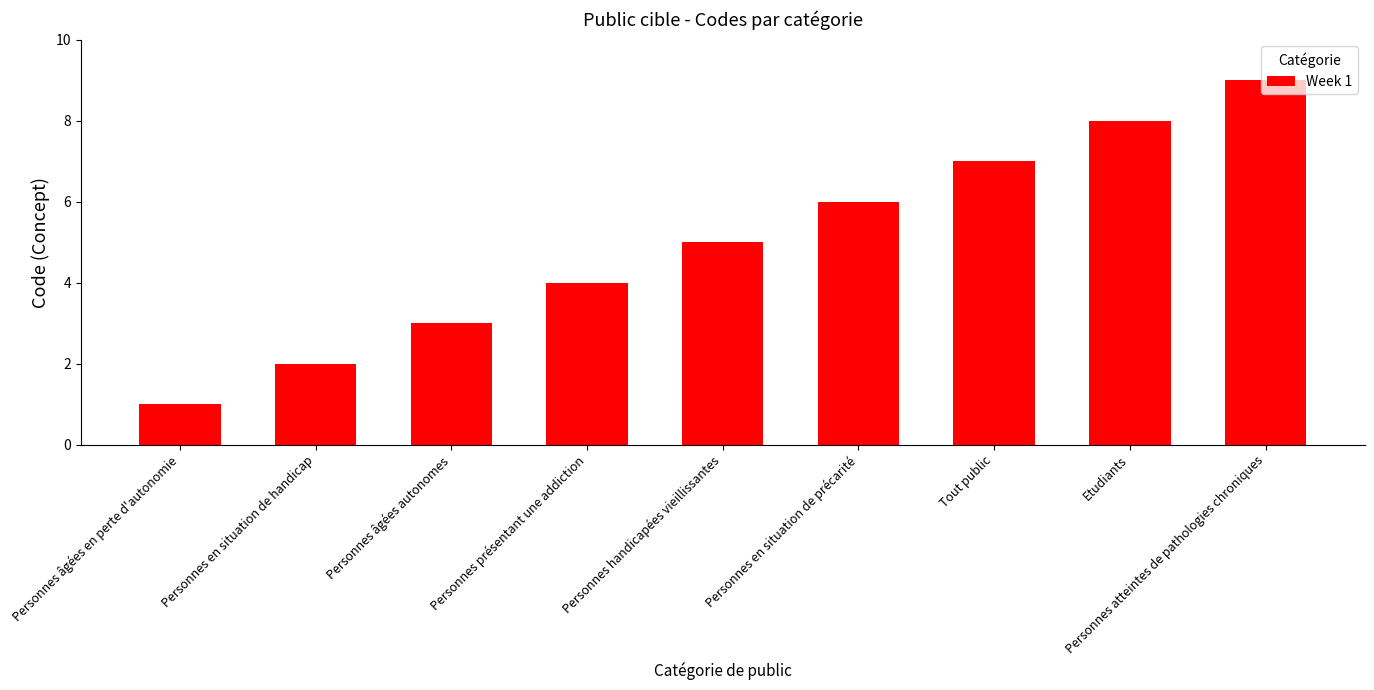

Reading left to right, extract all data points from this chart.

Personnes âgées en perte d'autonomie=1	Personnes en situation de handicap=2	Personnes âgées autonomes=3	Personnes présentant une addiction=4	Personnes handicapées vieillissantes=5	Personnes en situation de précarité=6	Tout public=7	Etudiants=8	Personnes atteintes de pathologies chroniques=9